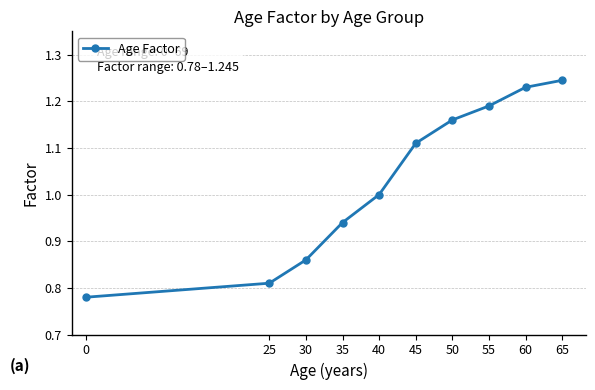

What is the average value?

1.0